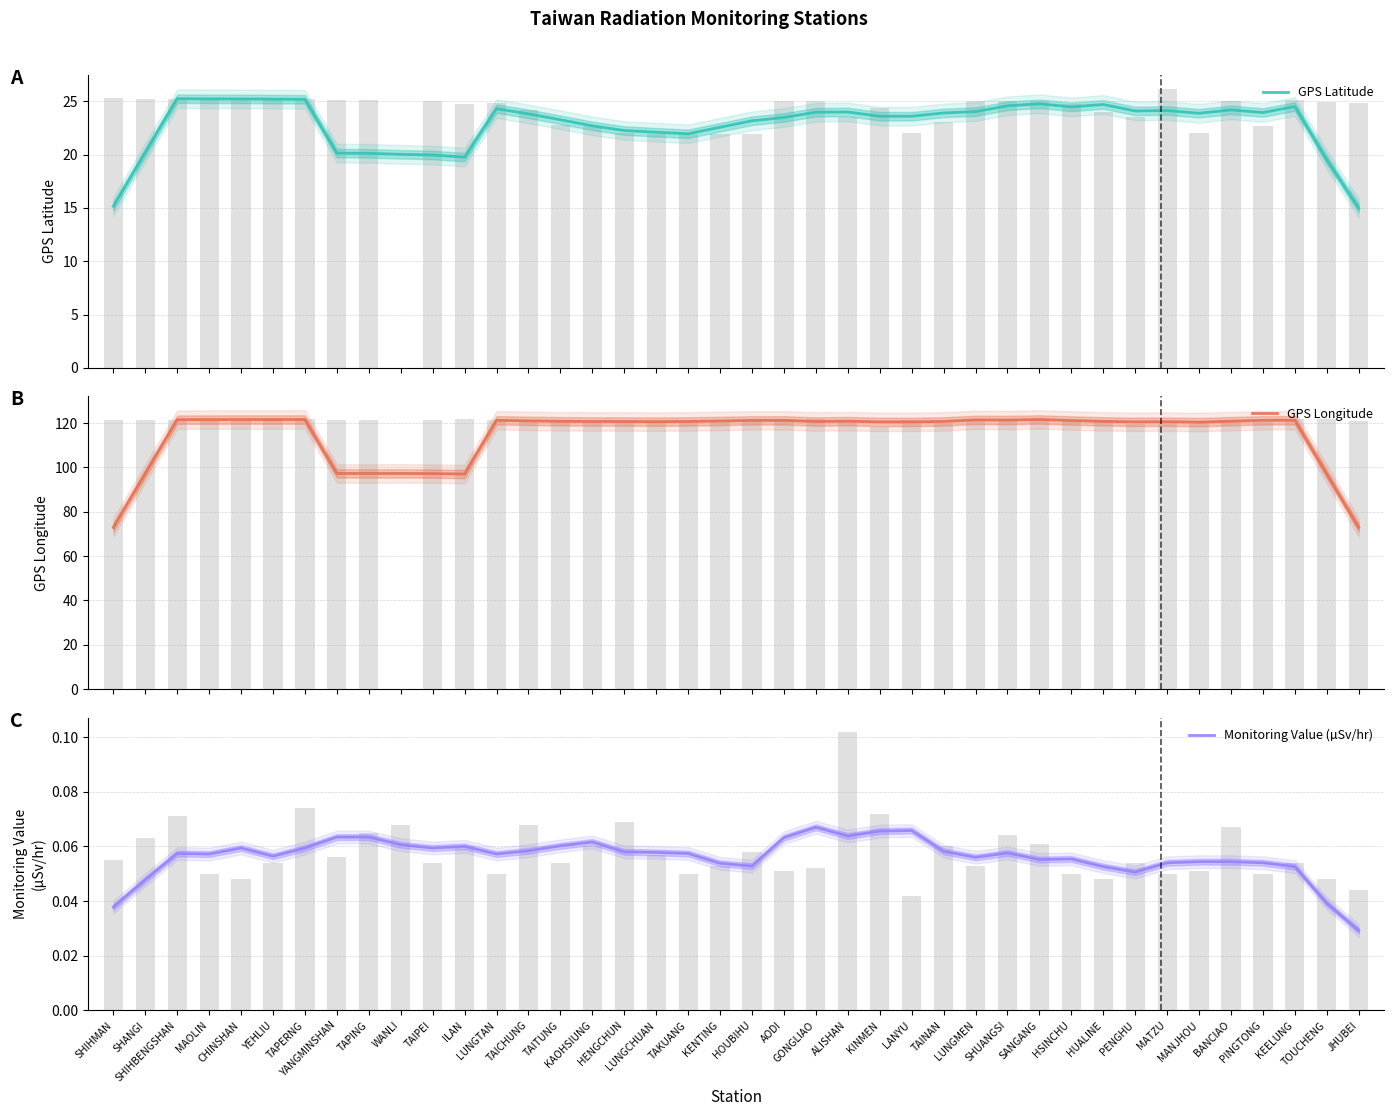

True or false: GPS Latitude has a value of 32.3 at TAINAN.

False